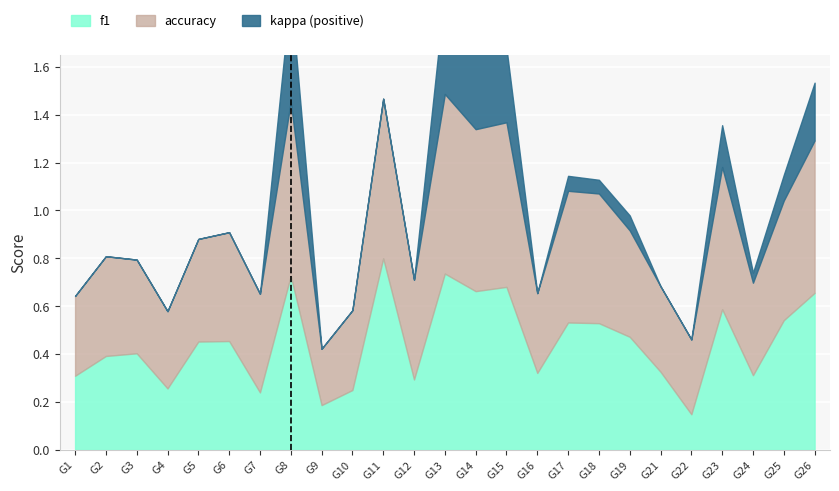

What is the sum of the f1 values at 6 and 2?

0.8